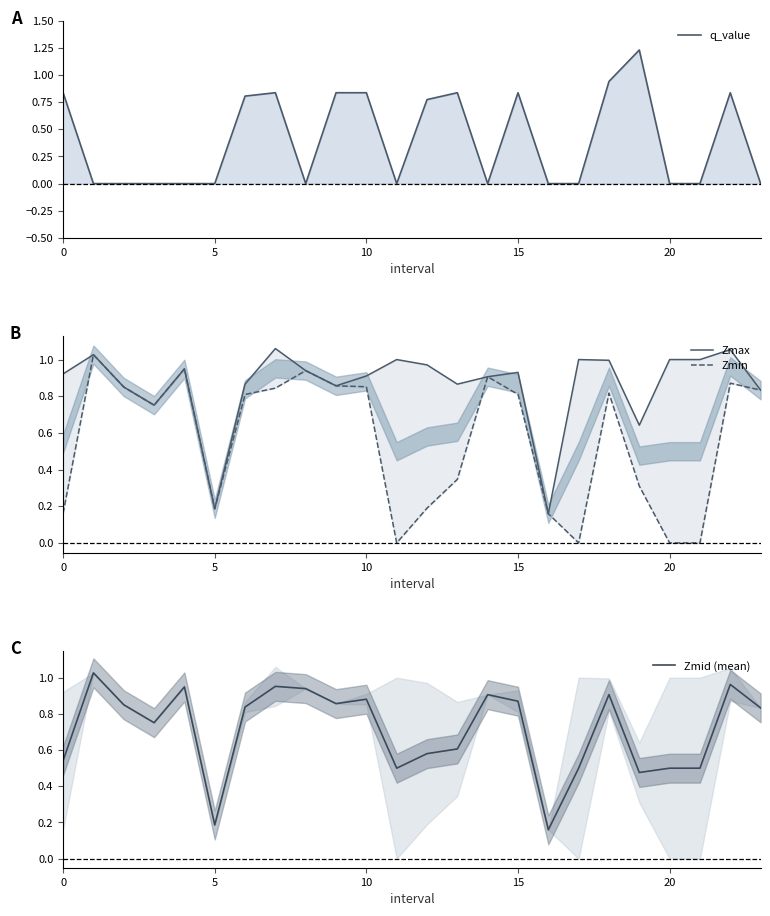

Where is Zmax nearest to the value 0?

16